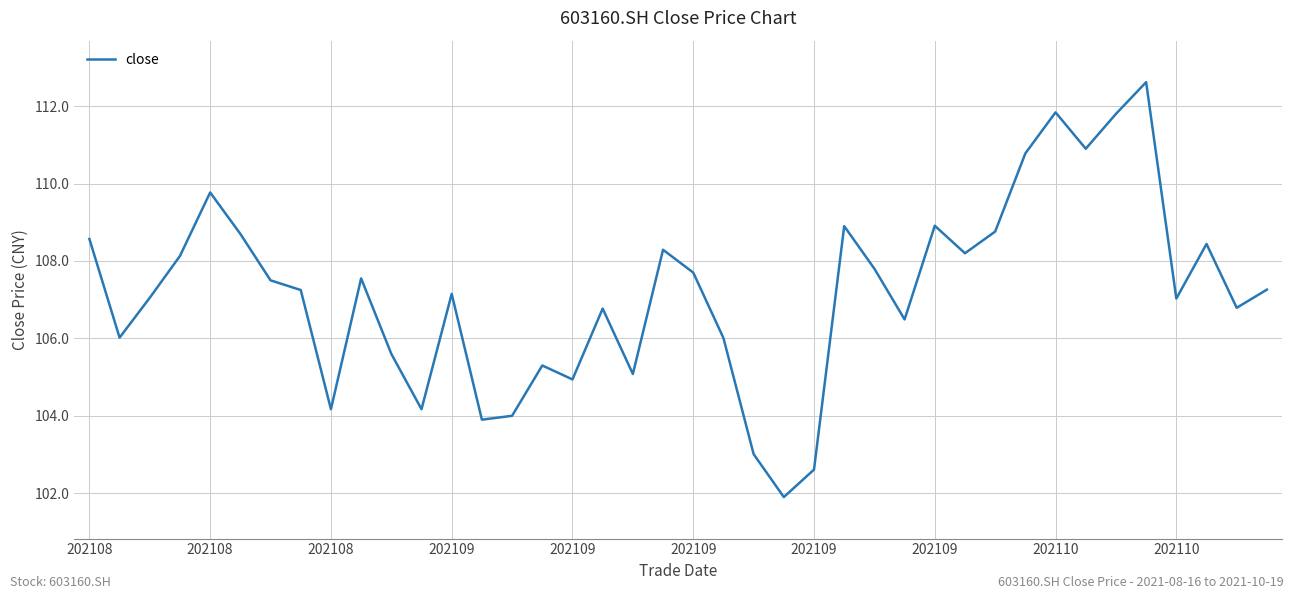

What is the smallest value displayed?

101.9